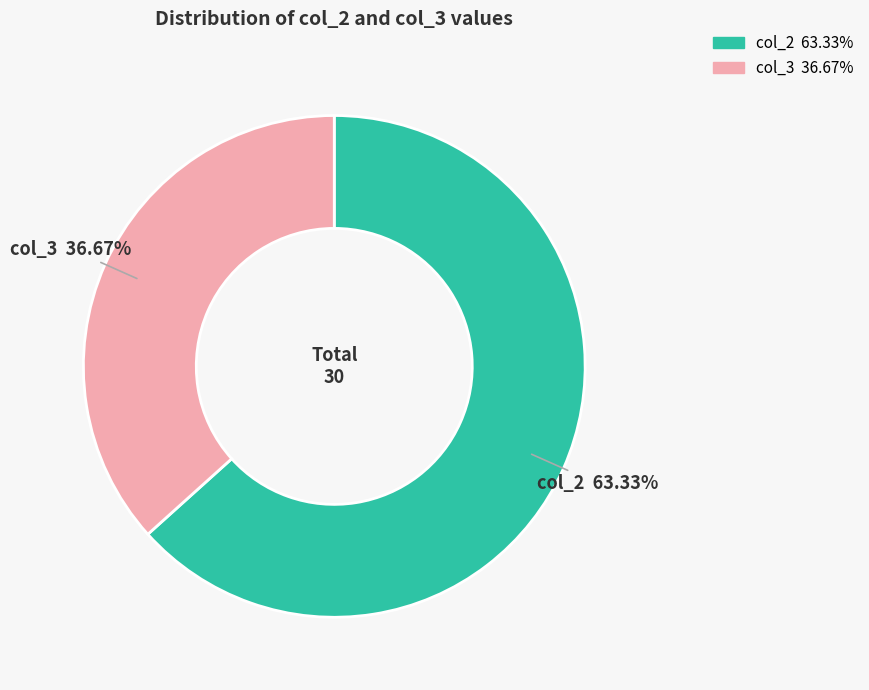

Approximately how many times larger is the value at col_3 compared to col_2?

0.6